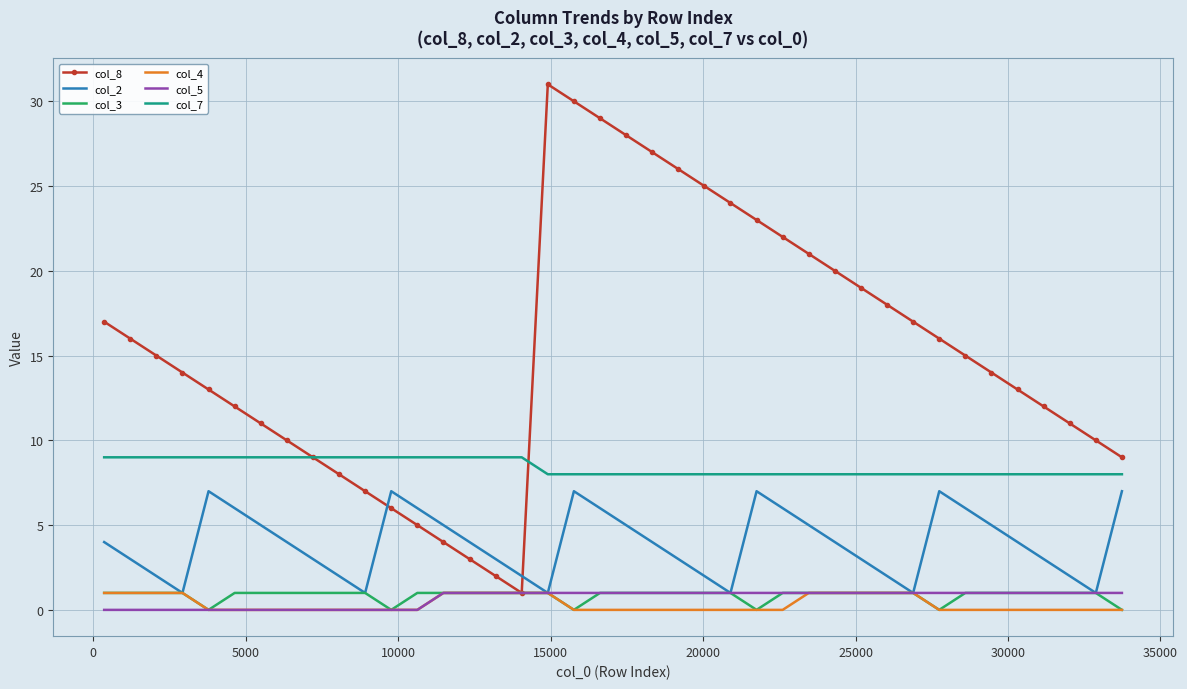

True or false: col_2 and col_8 intersect in this chart.

True